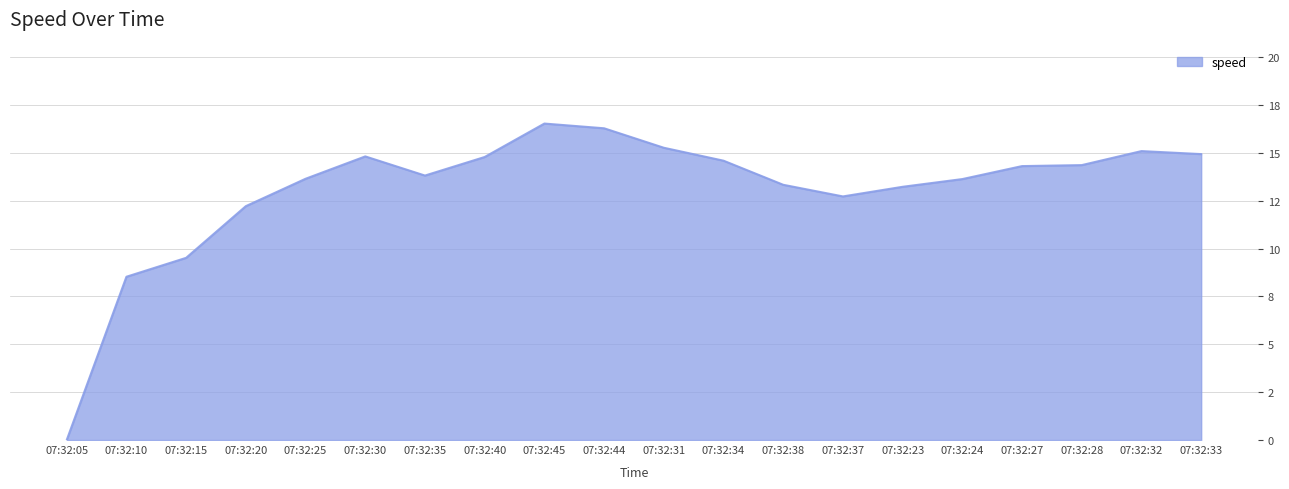

At which category does the chart reach its minimum across all series?

07:32:05